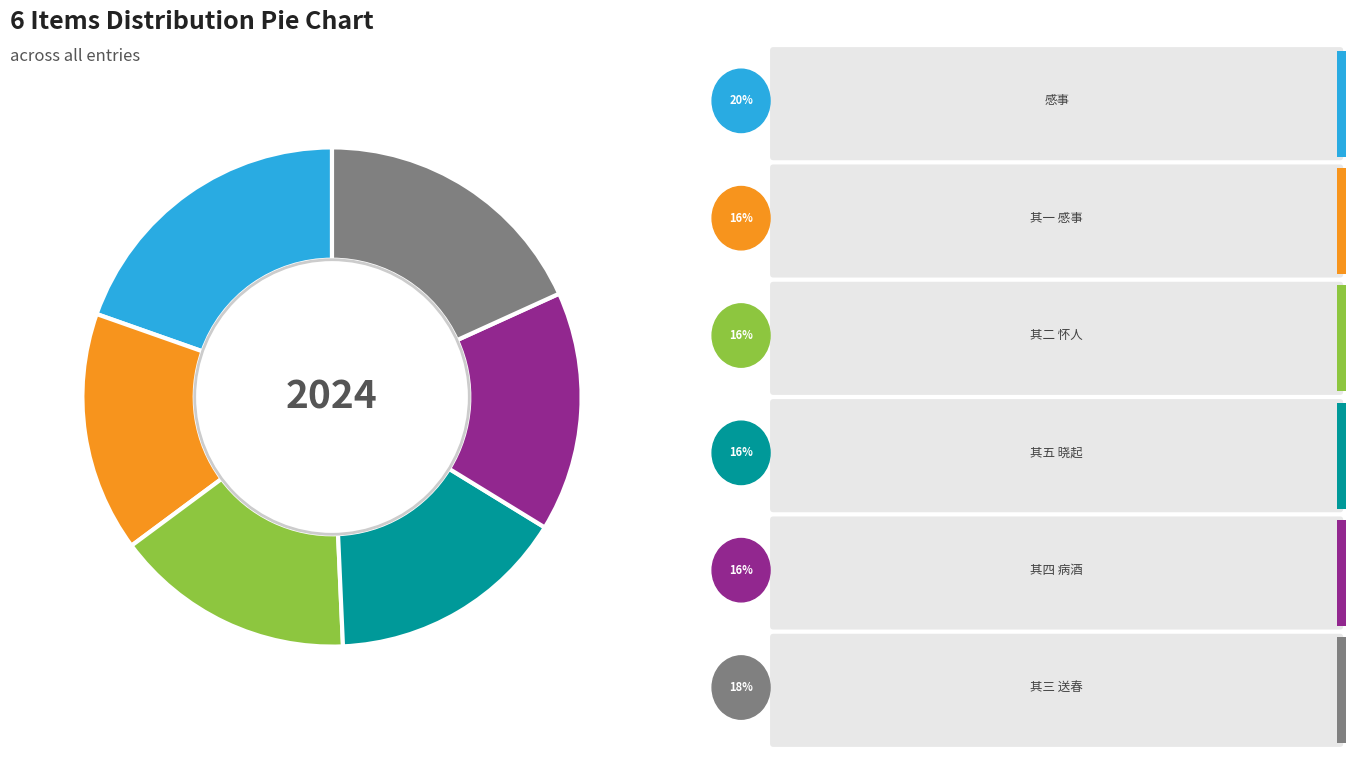

Count the number of slices in the pie.

6